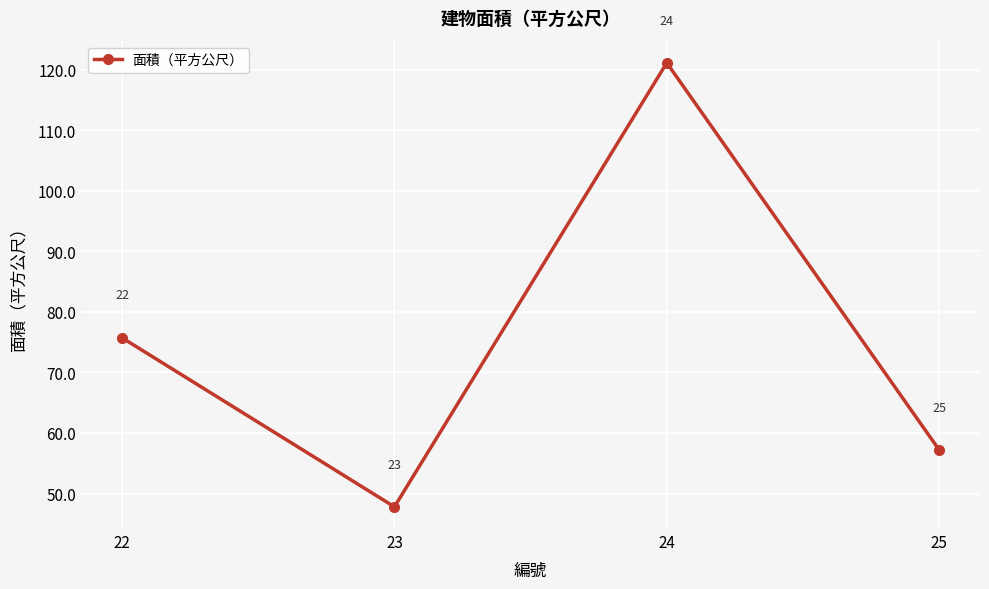

How many interior local valleys (lower than both neighbors) does the data have?

1